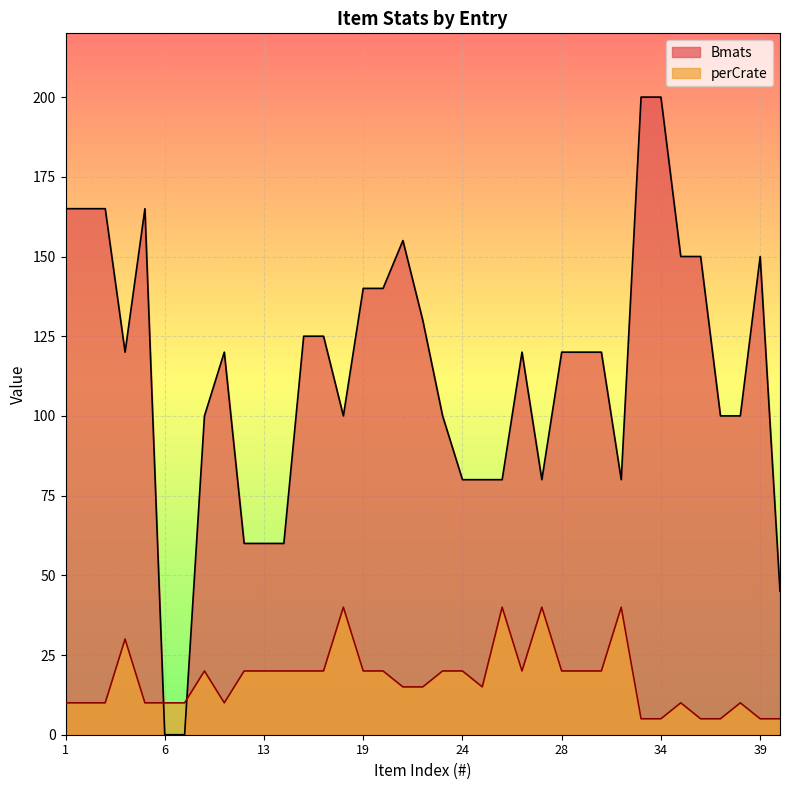

At how many categories does at least one series exceed 57?

34